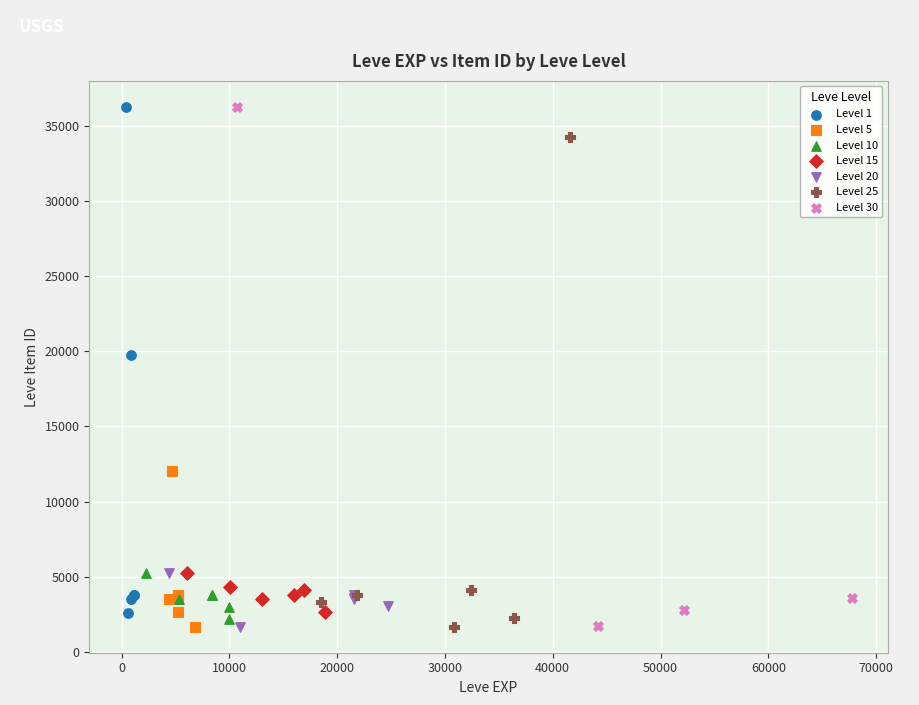

Which series has the widest spread of Y values?

Level 30